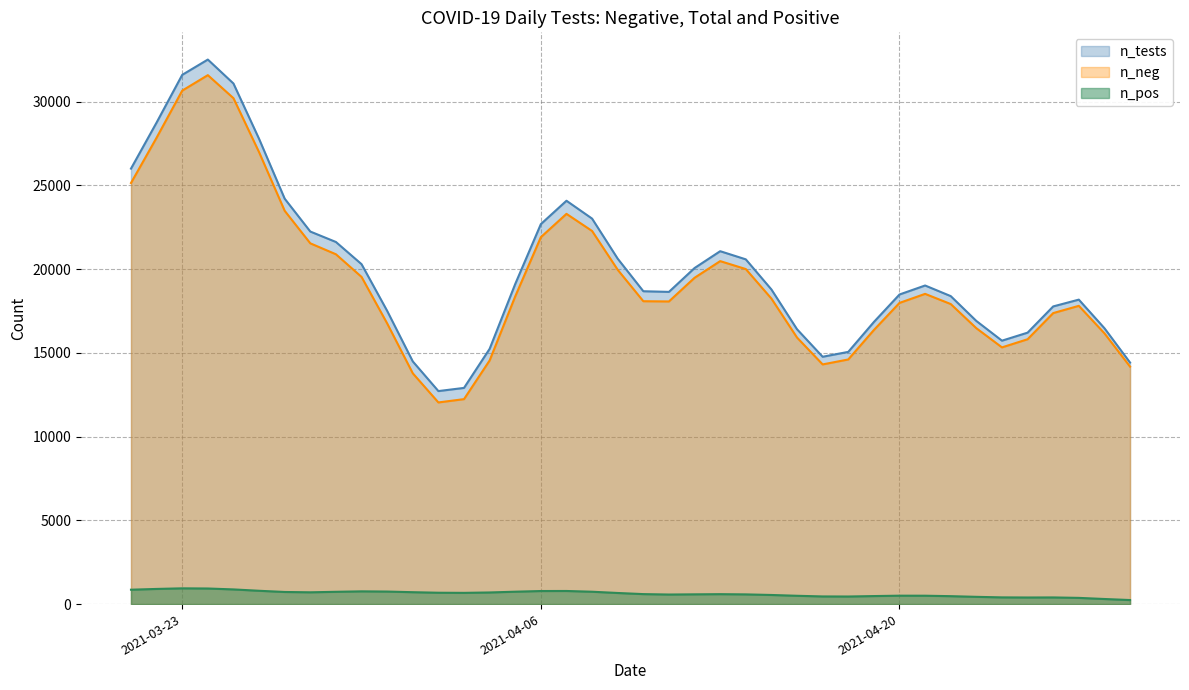

What is the maximum value for n_tests?

32517.6